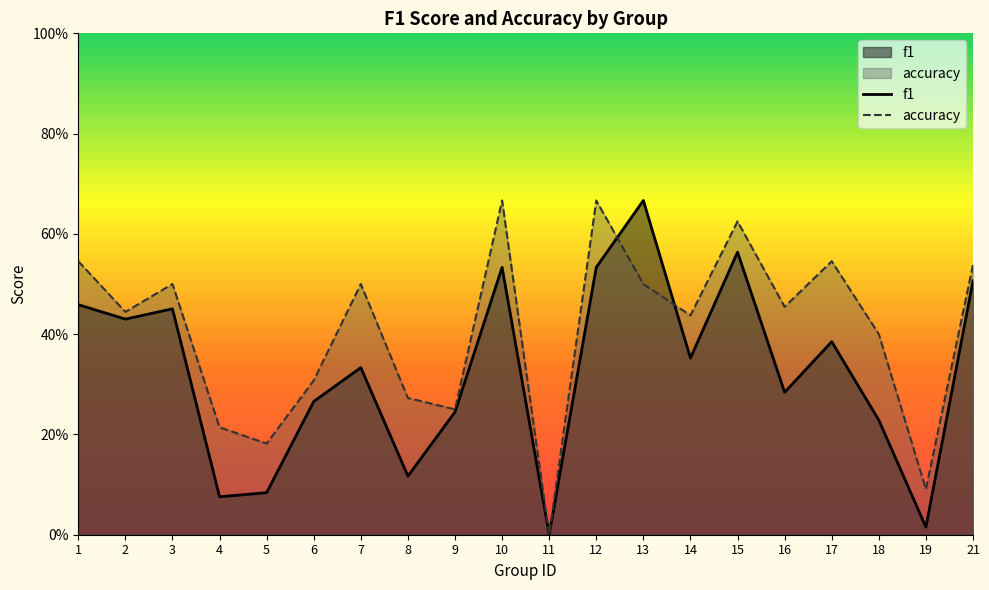

At which category is the sum across all series the highest?

10